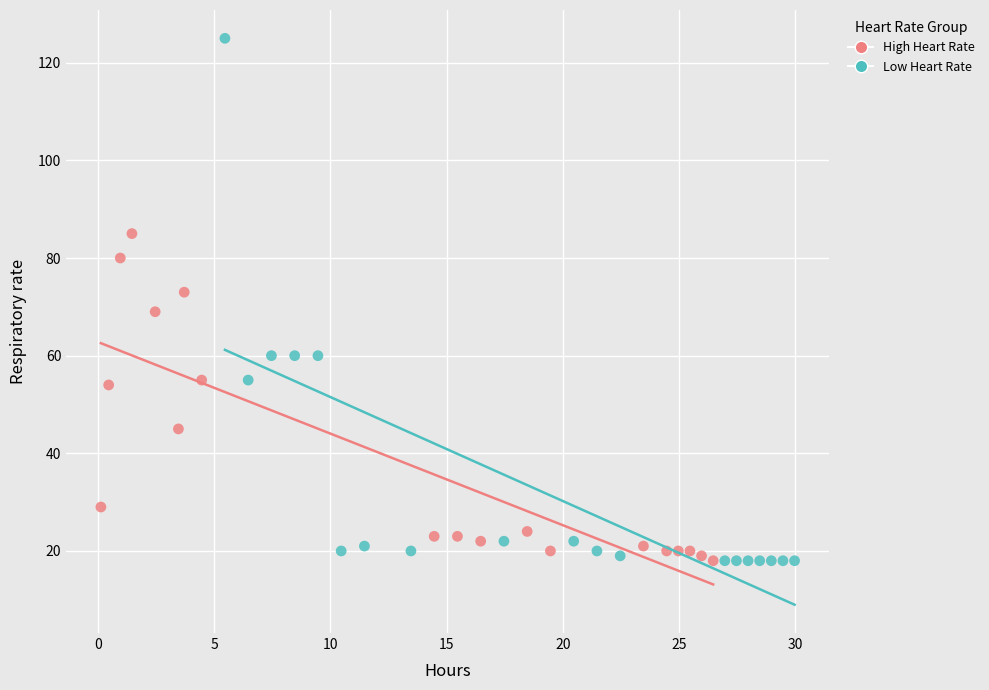

Which series reaches the maximum Y coordinate?

Low Heart Rate